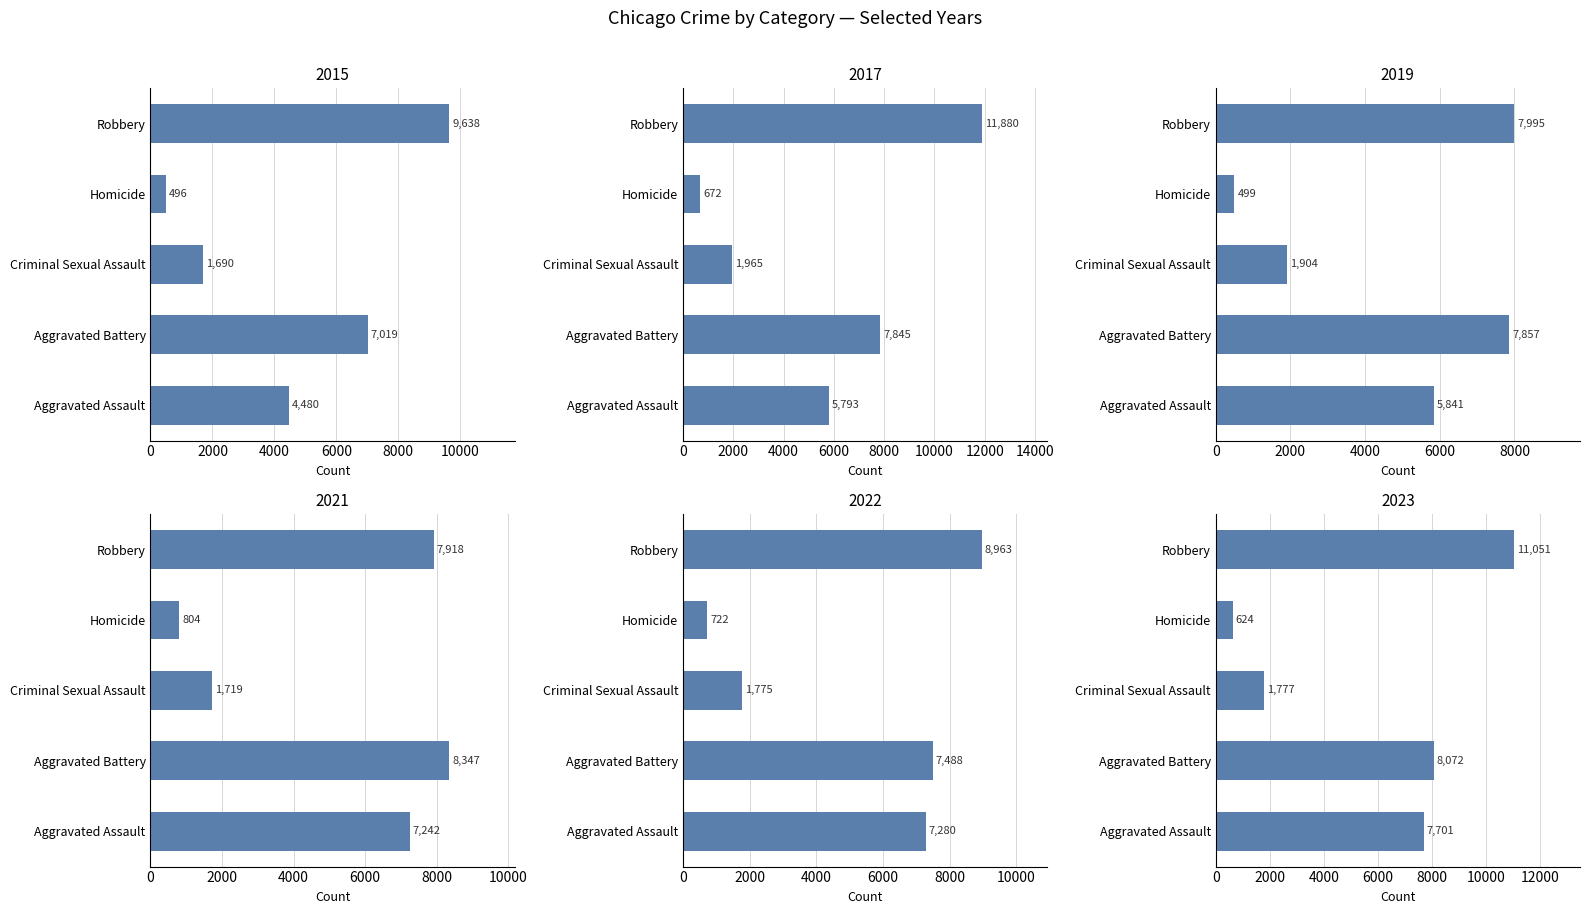

Does the chart contain stacked bars?

No